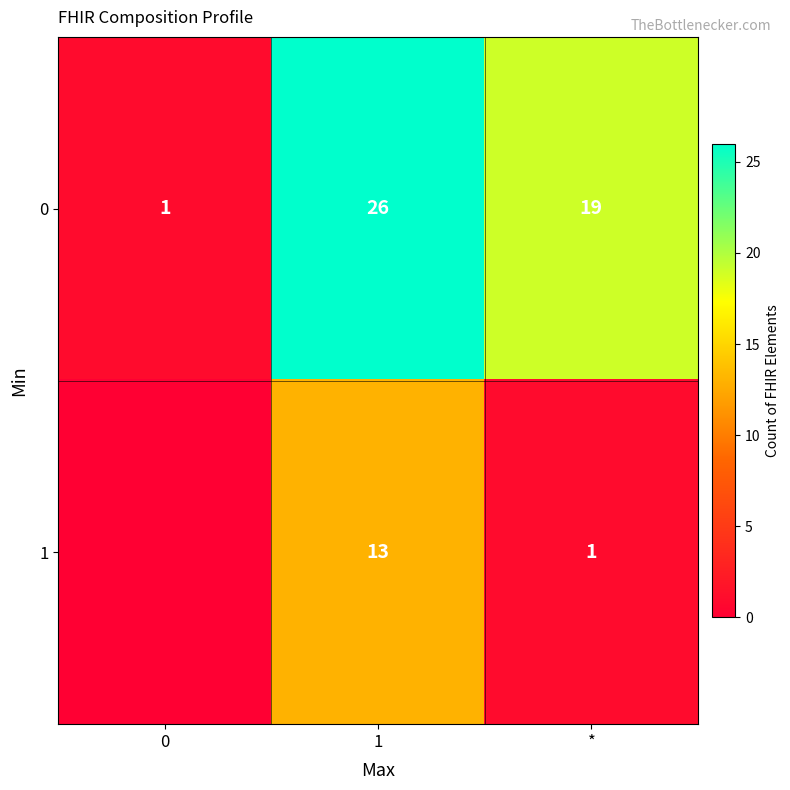

What is the approximate value of 0 at *?

19